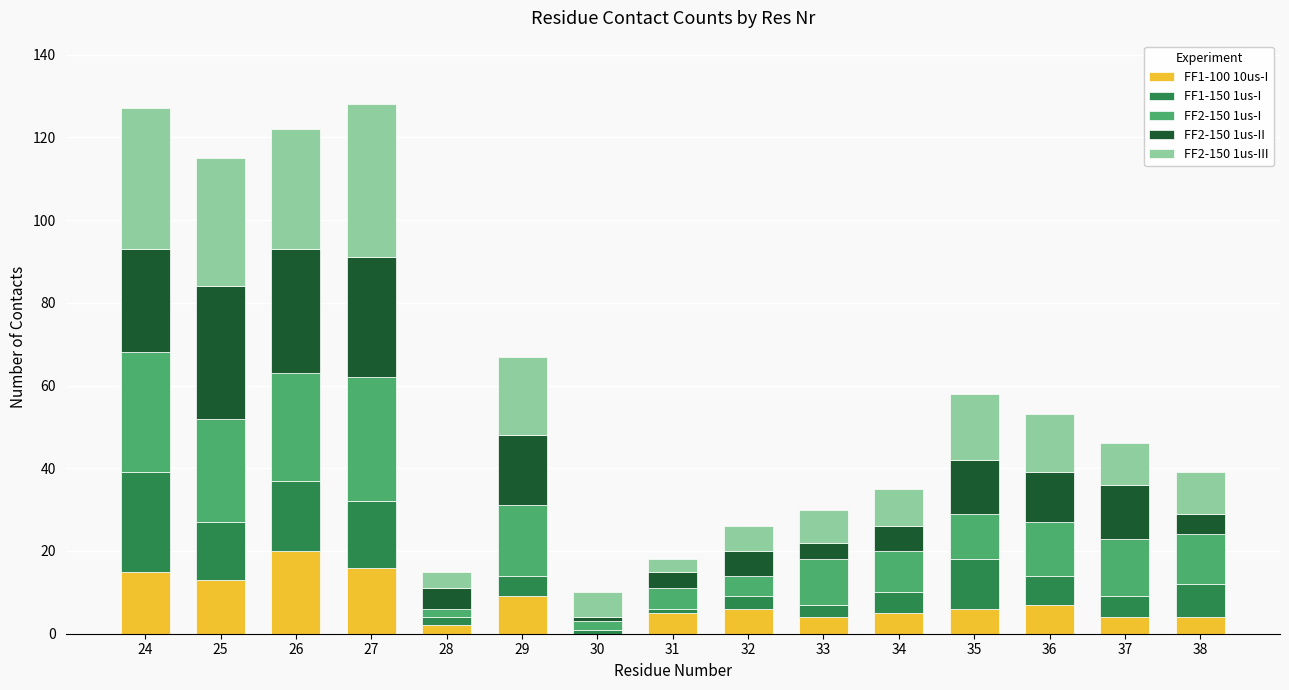

Count the number of data series in this chart.

5